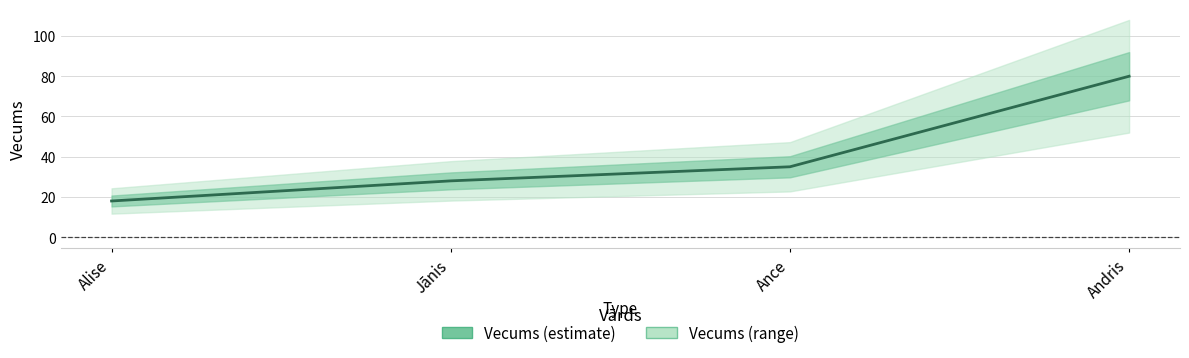

Read the value at Alise.

18